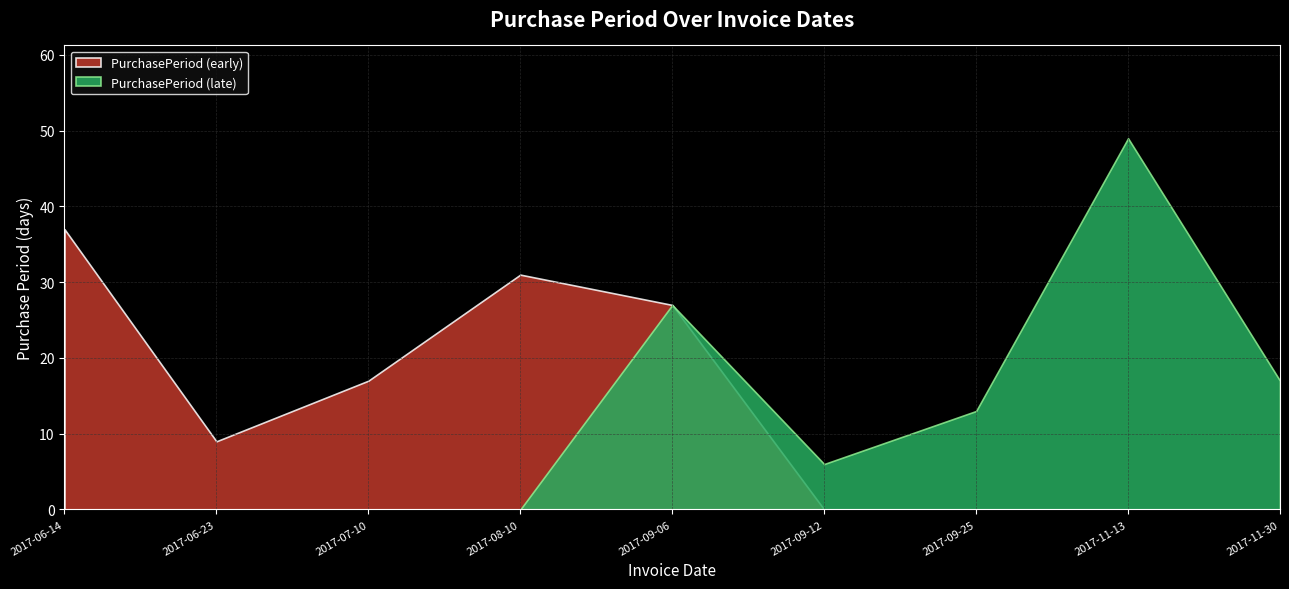

What is the label of the 1st point from the right?

2017-11-30